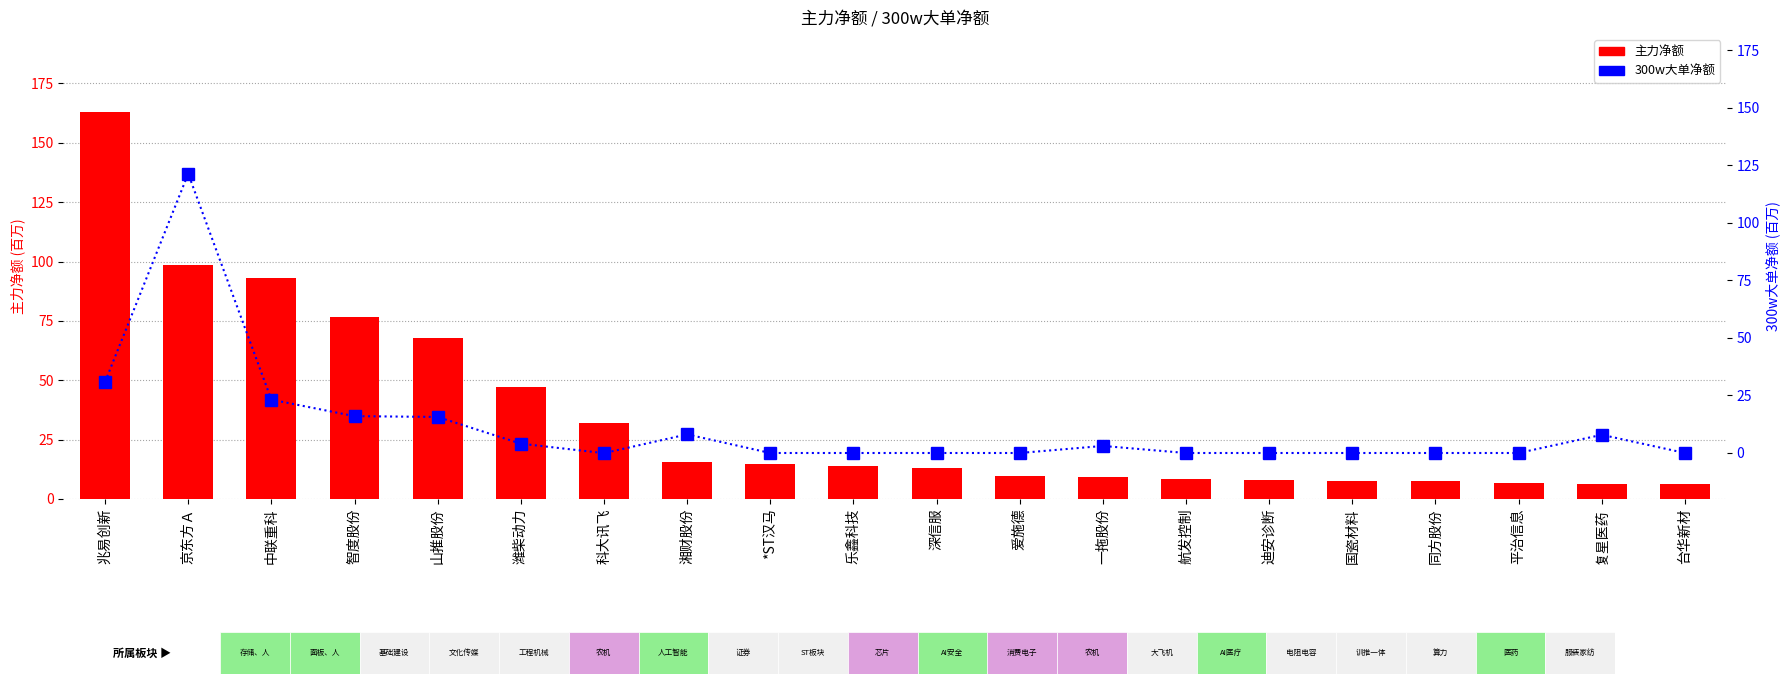

Is it true that 300w大单净额 equals 121.4 at 京东方Ａ?

True